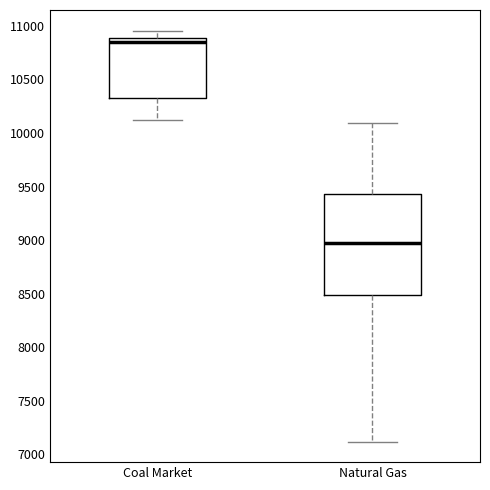

Where does the upper whisker of the box for Coal Market end on the y-axis? The values are not printed on the chart, so give them approximately, as read against the axis.

10950